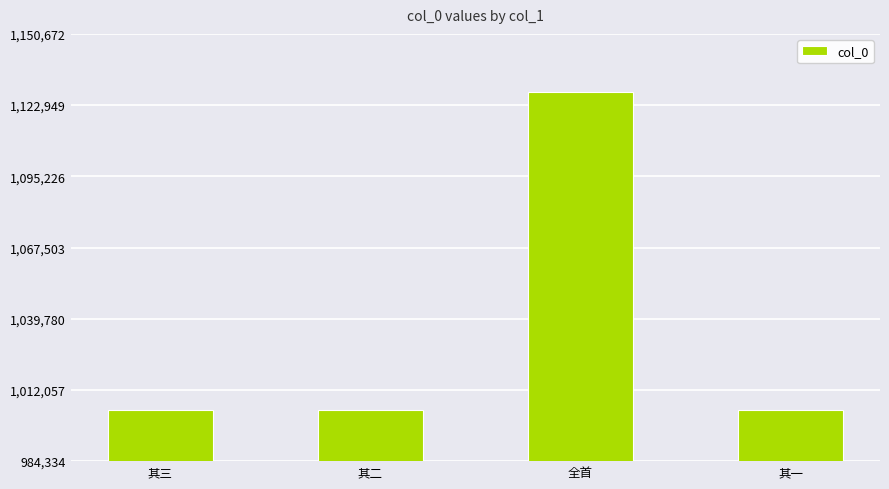

True or false: the data shows 1128110 at 全首.

True